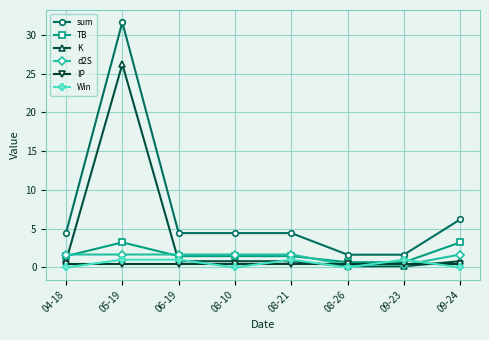

Which series has the largest total across all categories?

sum